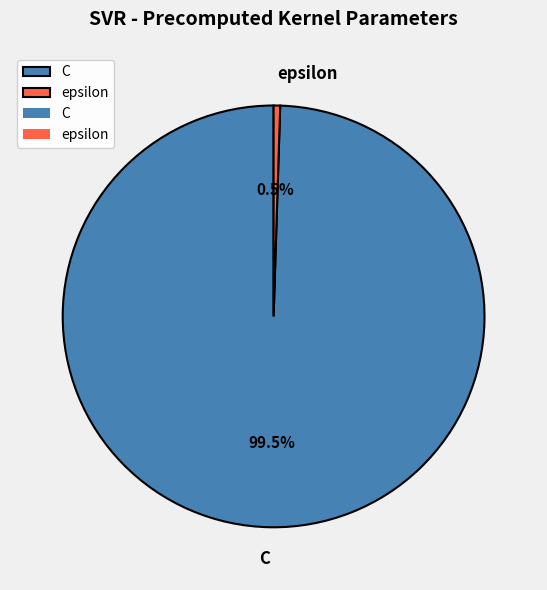

Count the number of slices in the pie.

2